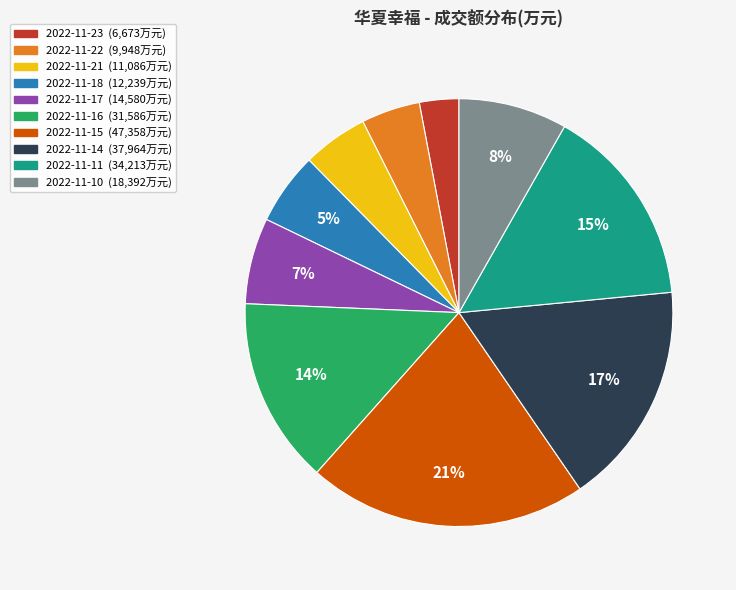

To the nearest percent, what is the combined percentage of 2022-11-16 and 2022-11-10?

22%